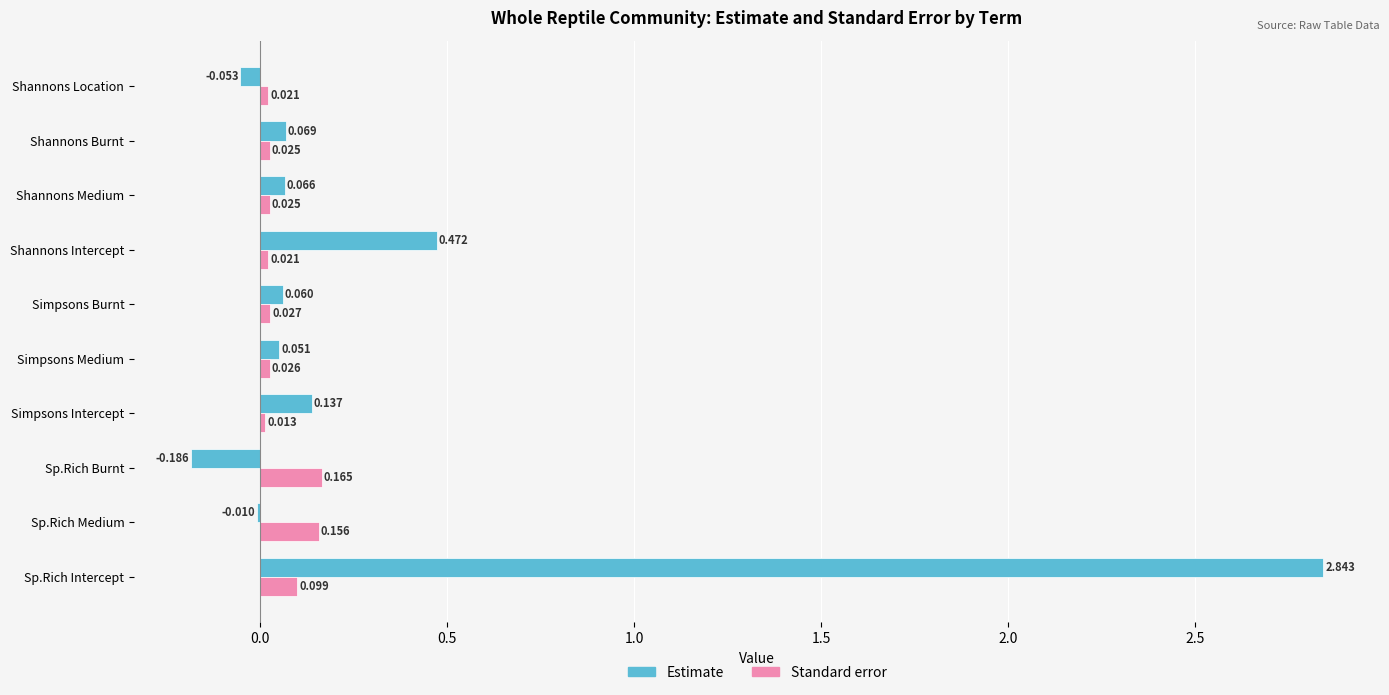

Rank the series by their average value, from highest to lowest.

Estimate, Standard error